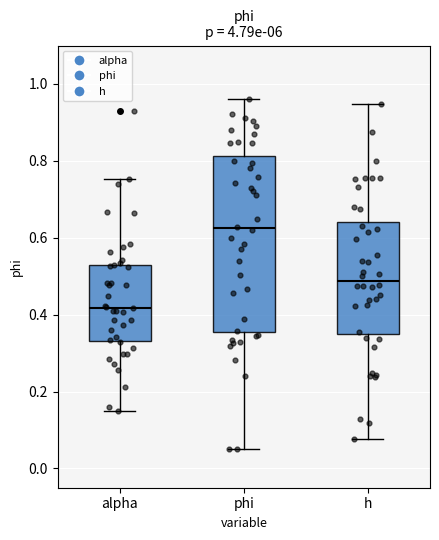

Reading left to right, read every box against the y-axis: the position of its median line, the range the box covers, and the ends of its whiskers. The values are not printed on the chart, so give them approximately, as read against the axis.

alpha: median 0.42, box 0.34 to 0.52, whiskers 0.14 to 0.76
phi: median 0.62, box 0.36 to 0.82, whiskers 0.06 to 0.96
h: median 0.48, box 0.36 to 0.64, whiskers 0.08 to 0.94